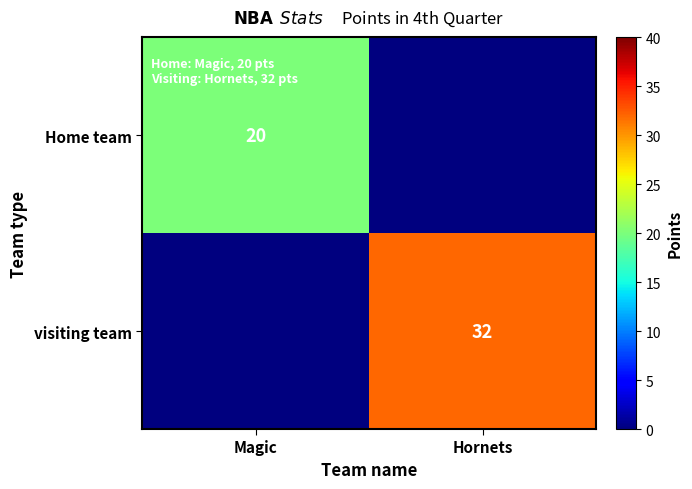

What is the total value across all series at Hornets?

32